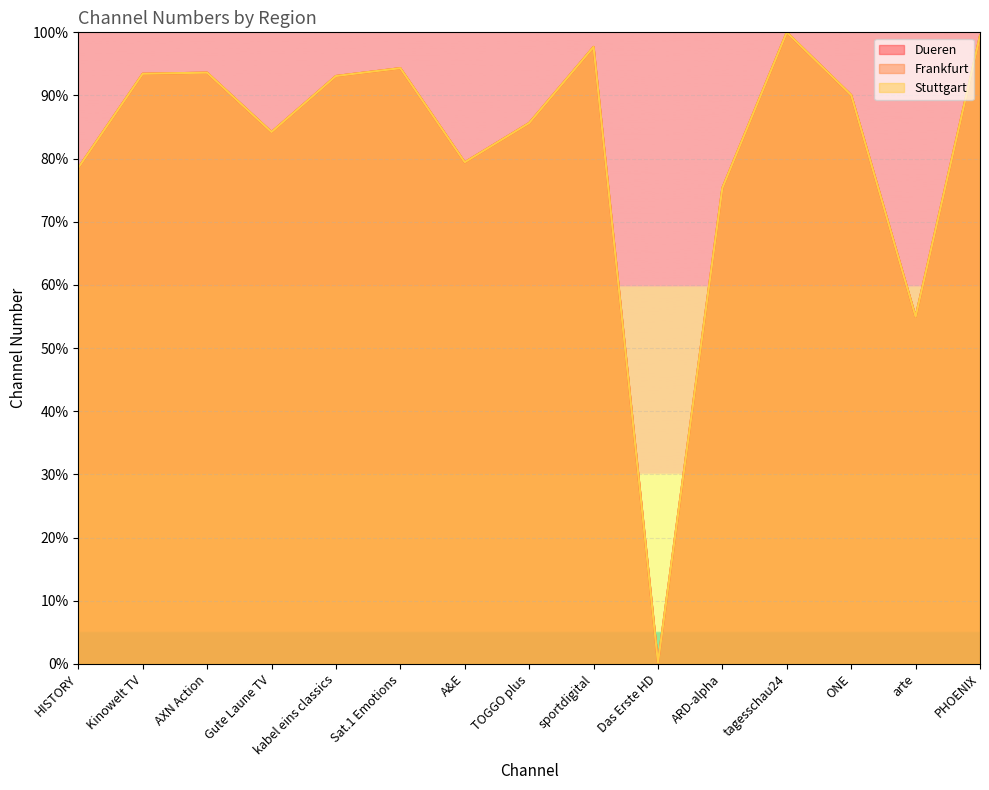

Is it true that Stuttgart equals 143.7 at Sat.1 Emotions?

False